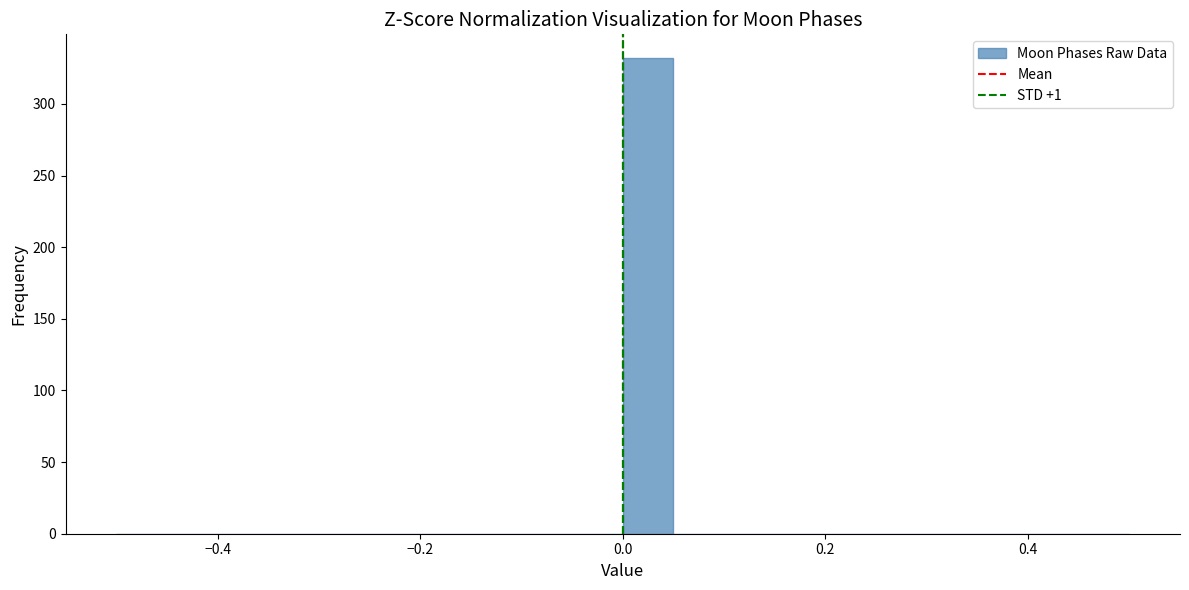

Around what value on the x-axis is the tallest bar? Give the approximate position of its centre, as read against the axis.

0.02